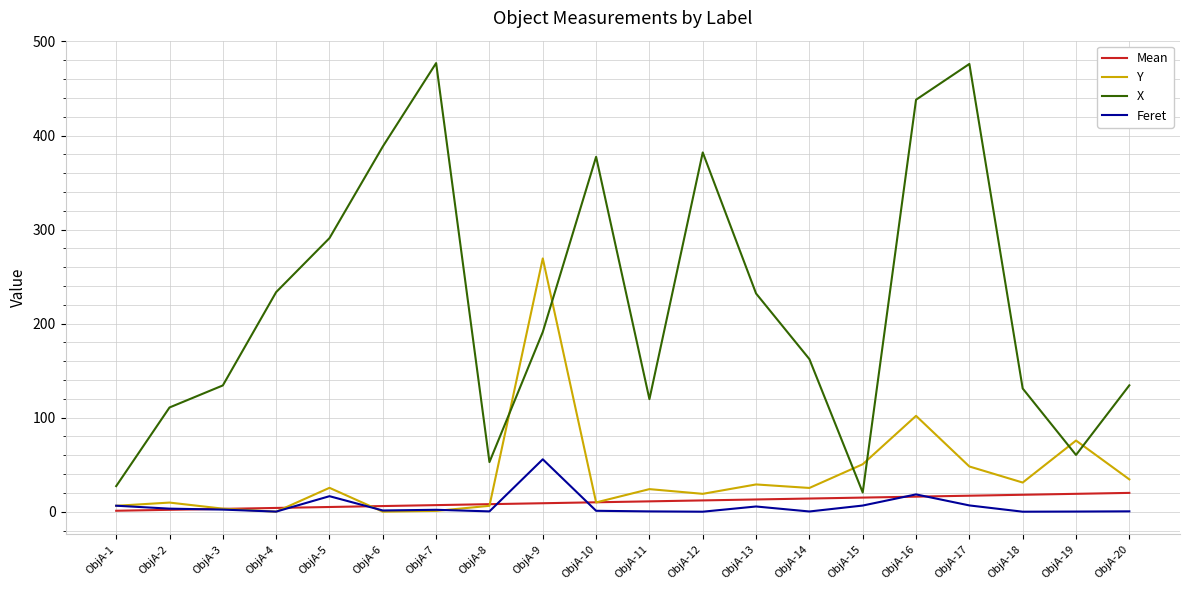

What is the maximum value shown in the chart?

477.0